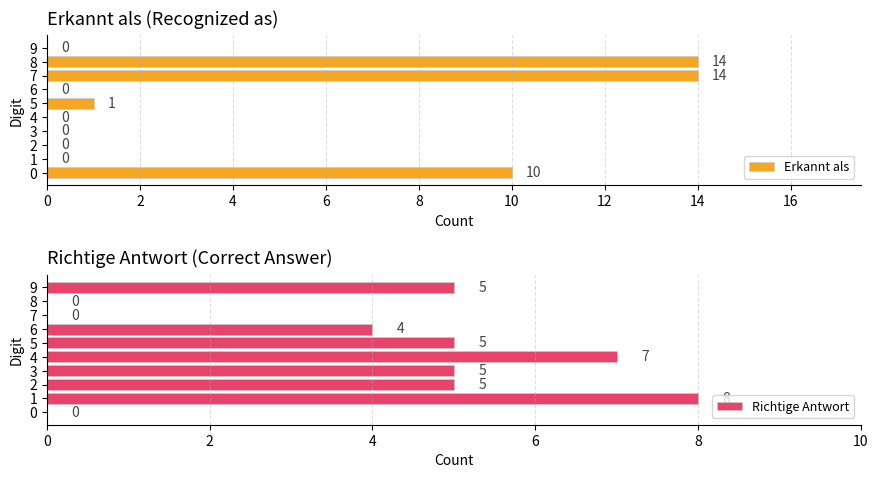

The value of Richtige Antwort at 4 is 7. True or false?

True